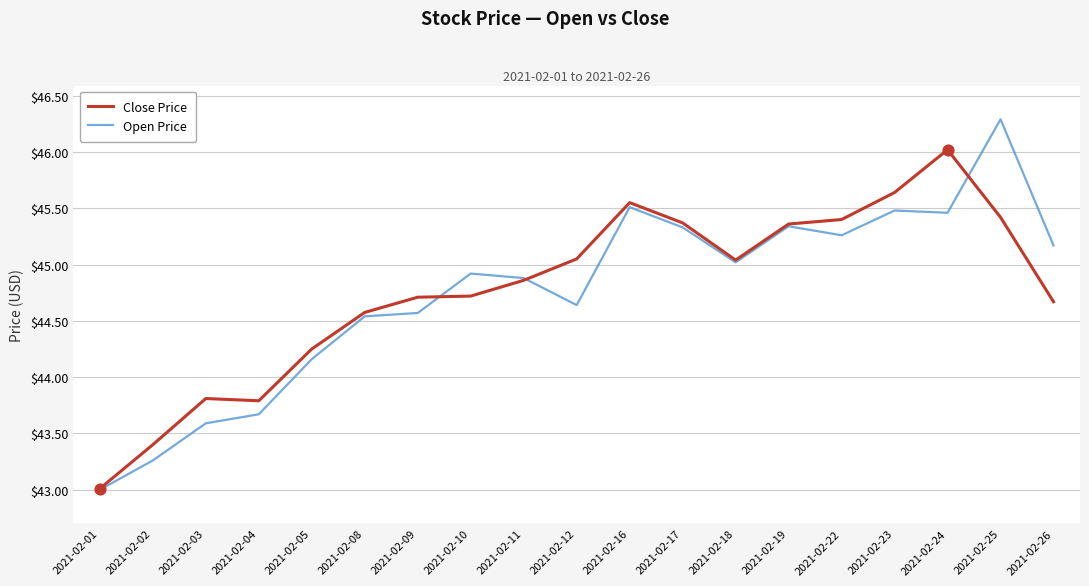

Is the value of Open Price at 2021-02-18 greater than the value of Close Price at 2021-02-23?

No